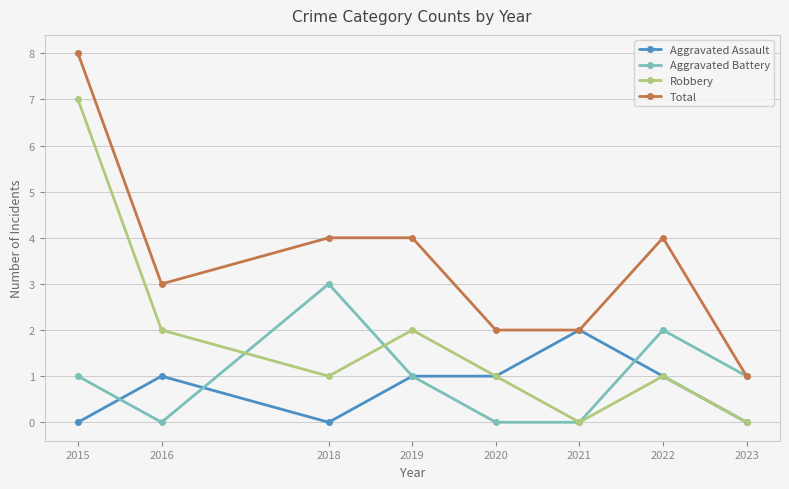

Count the number of categories in the chart.

8